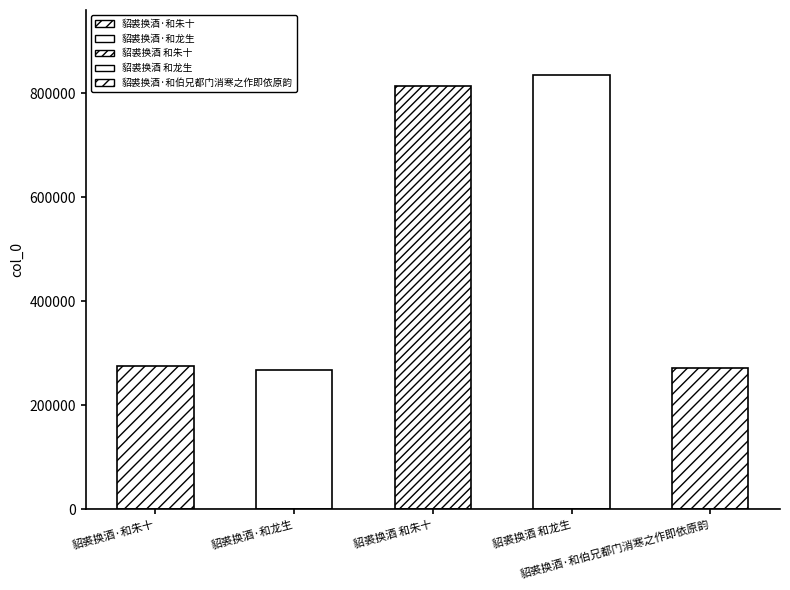

Does the chart contain stacked bars?

No